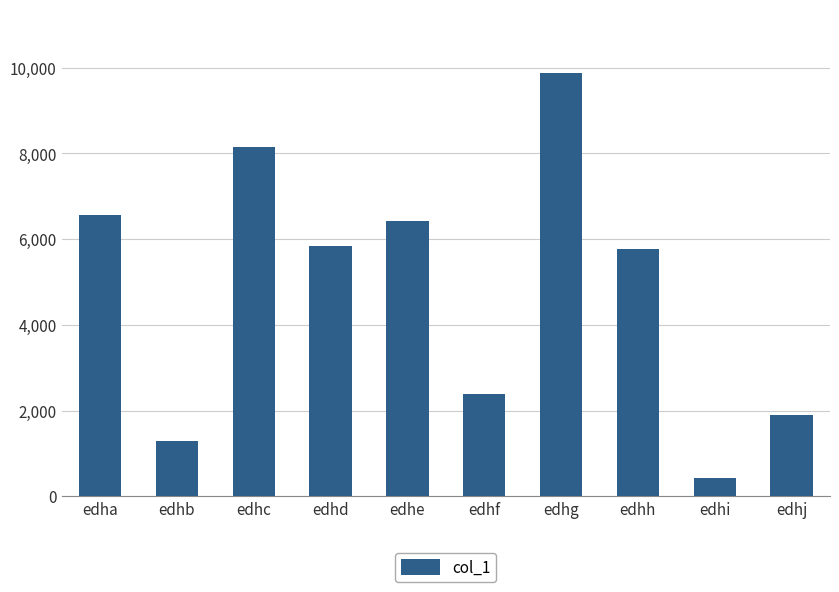

The chart shows a value of 2785 at edhj. True or false?

False